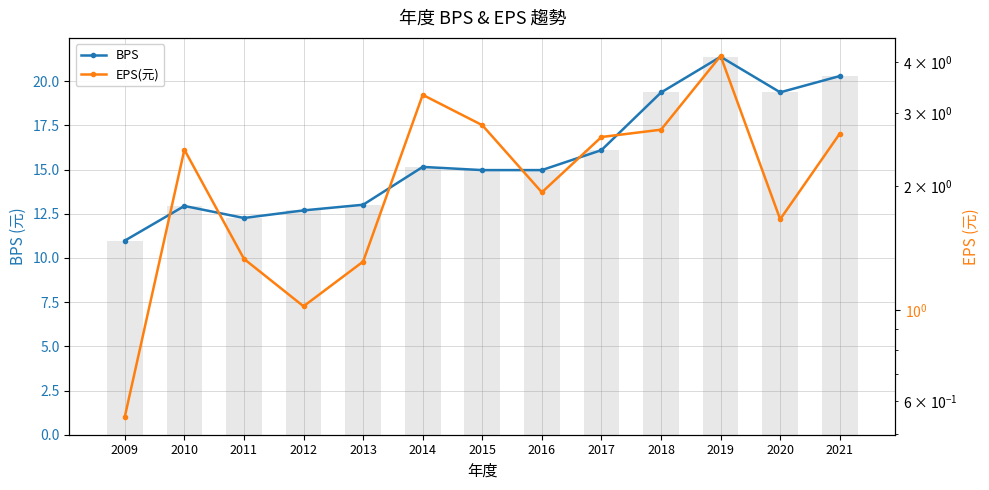

Reading right to left, what are all the values shown in this chart?

BPS: 2021=20.3	2020=19.4	2019=21.4	2018=19.4	2017=16.1	2016=15.0	2015=15.0	2014=15.2	2013=13.0	2012=12.7	2011=12.3	2010=12.9	2009=11.0
EPS(元): 2021=2.7	2020=1.7	2019=4.1	2018=2.7	2017=2.6	2016=1.9	2015=2.8	2014=3.3	2013=1.3	2012=1.0	2011=1.3	2010=2.5	2009=0.6